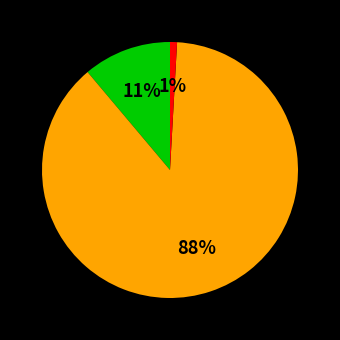

Is there a majority slice in this chart?

Yes